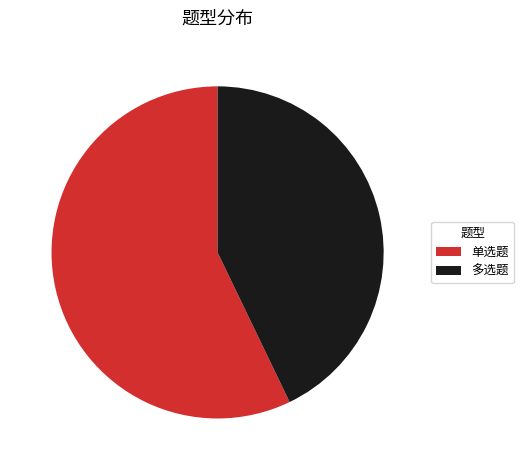

The 多选题 slice represents 43% of the pie. True or false?

True